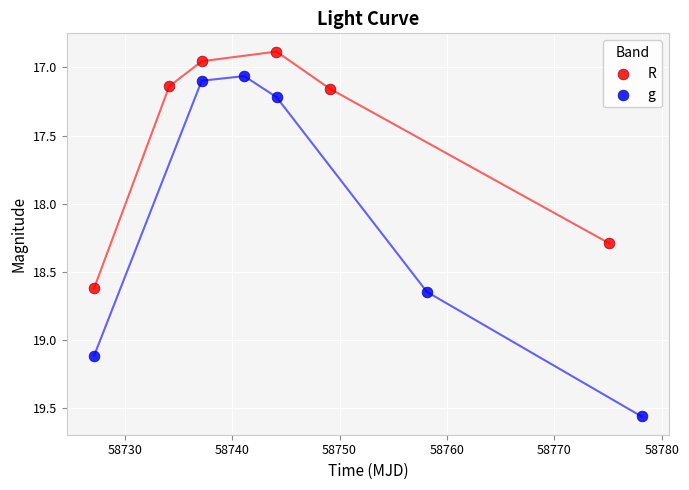

Which series reaches the maximum Y coordinate?

g